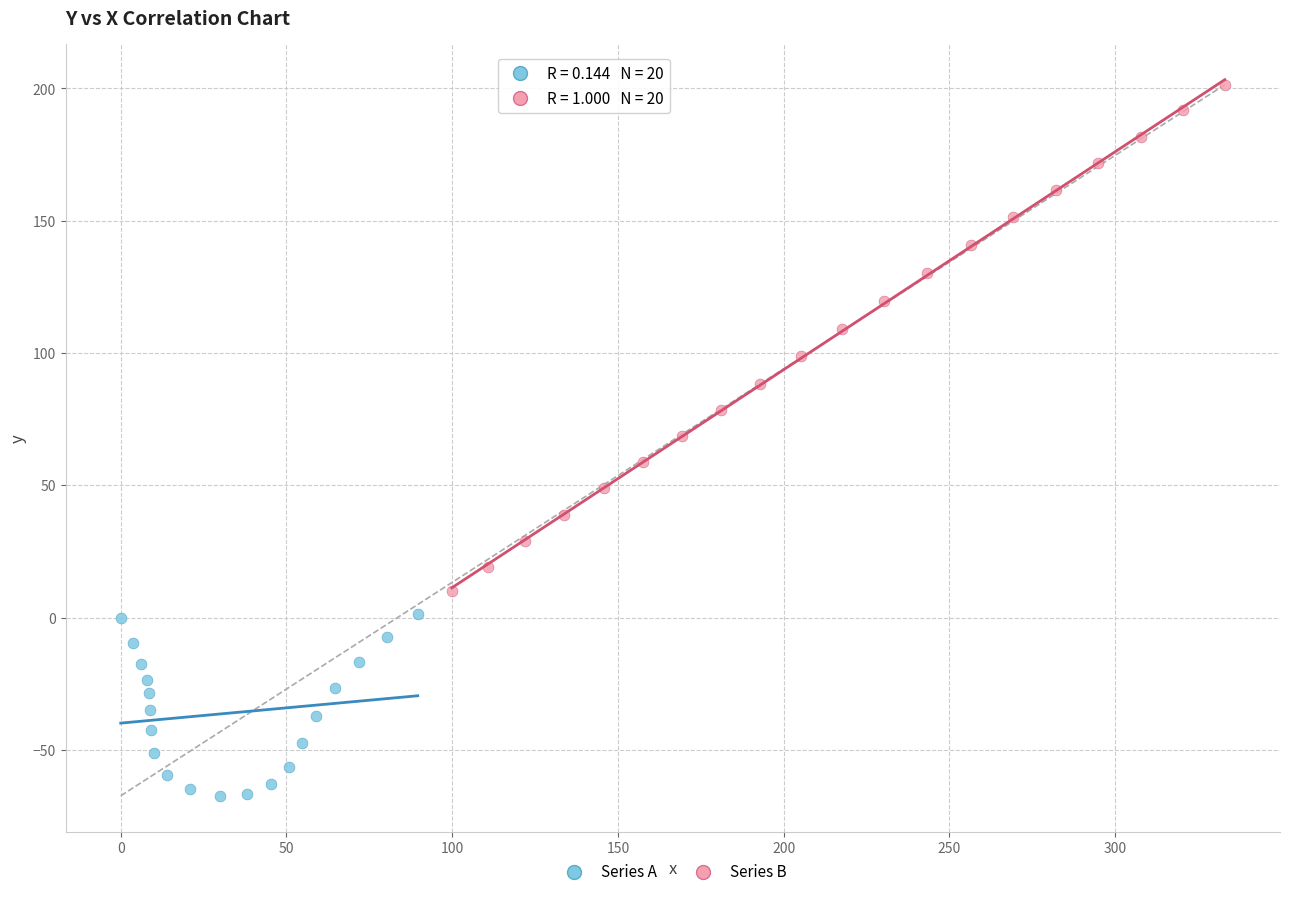

Which series contains the highest Y value?

Series B